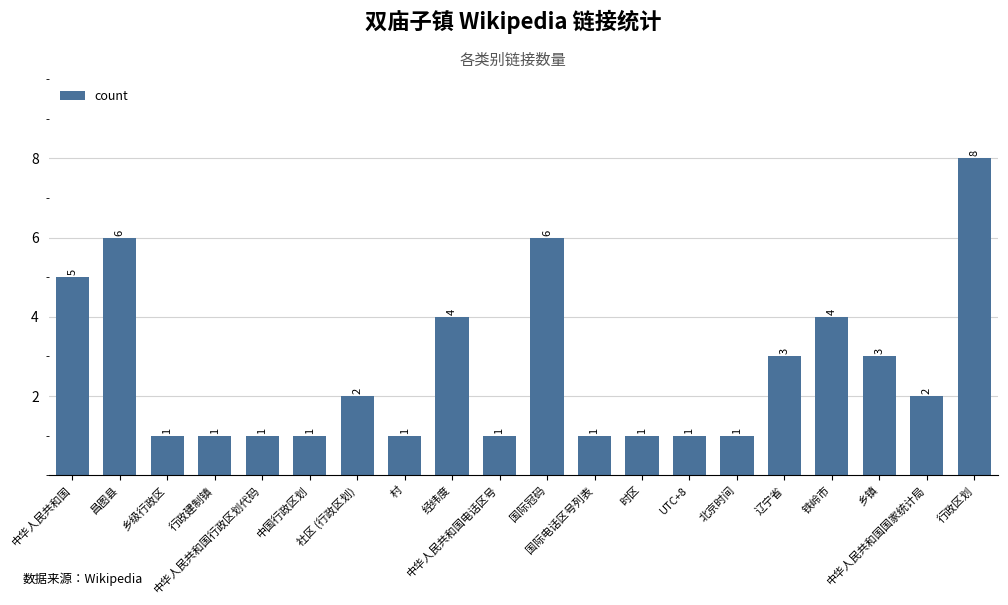

Reading right to left, list all the values displayed in this chart.

8	2	3	4	3	1	1	1	1	6	1	4	1	2	1	1	1	1	6	5